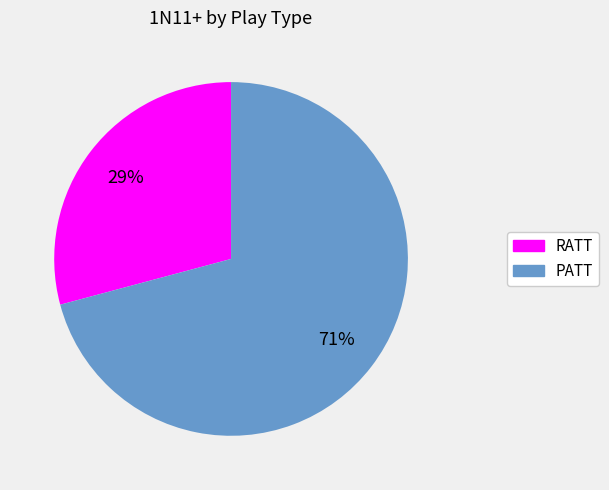

What is the smallest slice in the pie chart?

RATT